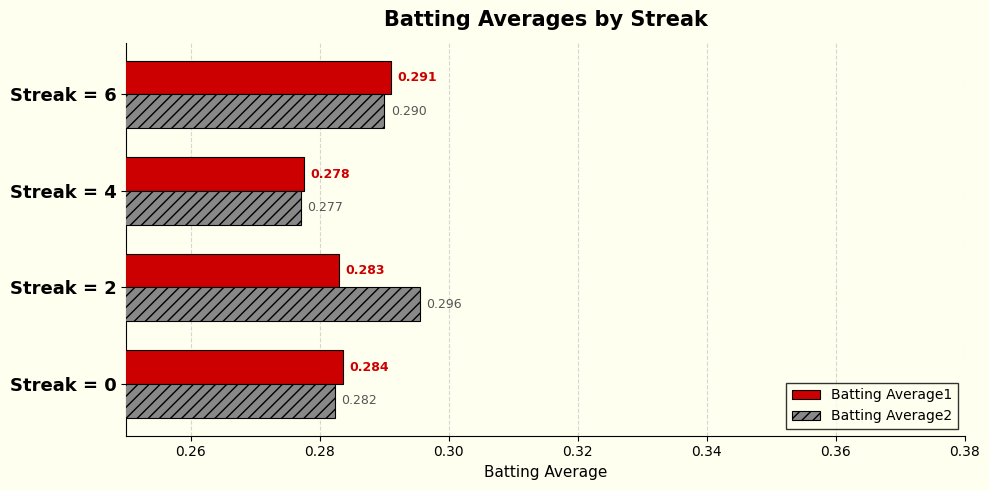

Is the value of Batting Average1 at Streak = 0 greater than the value of Batting Average2 at Streak = 0?

Yes